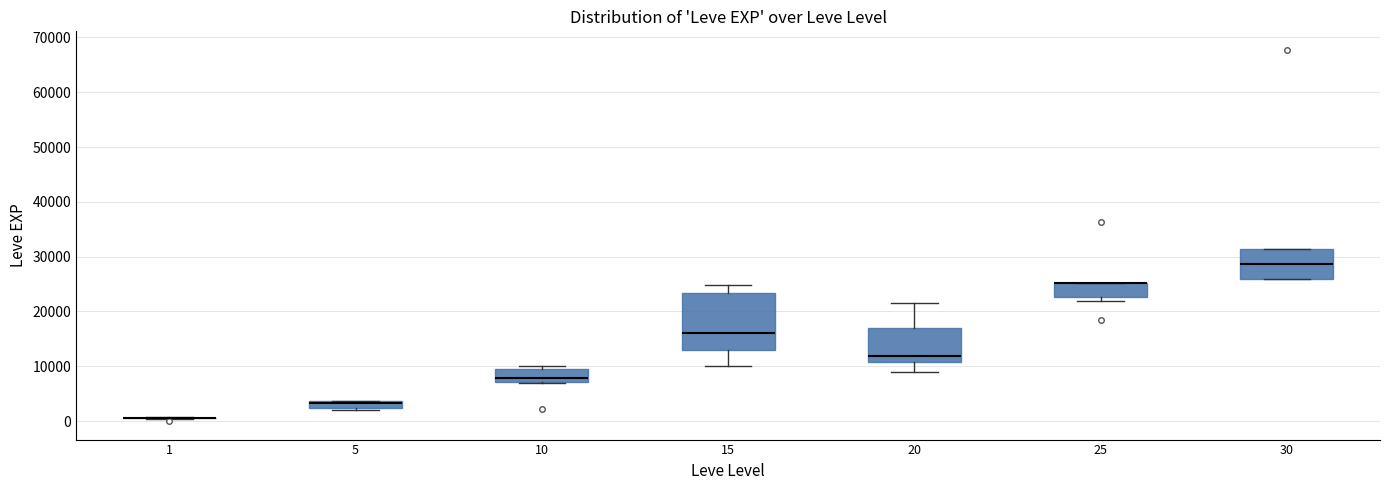

Which box is the tallest, from its lower edge to its upper edge?

15